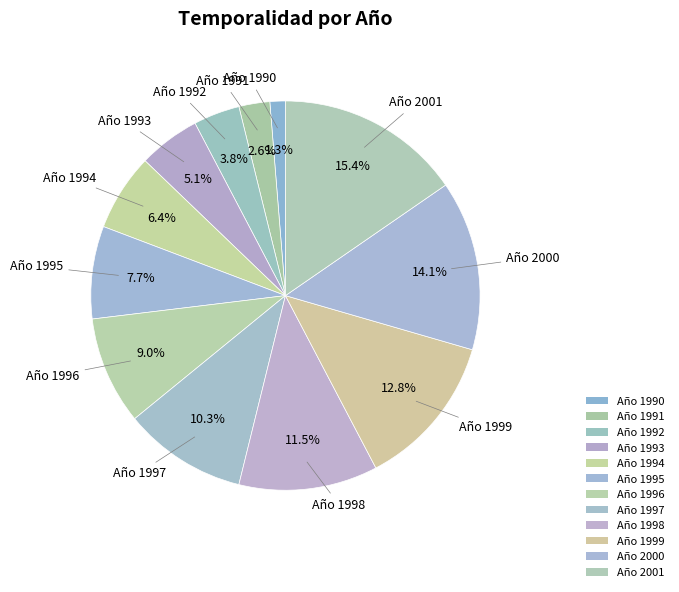

Count the number of slices in the pie.

12